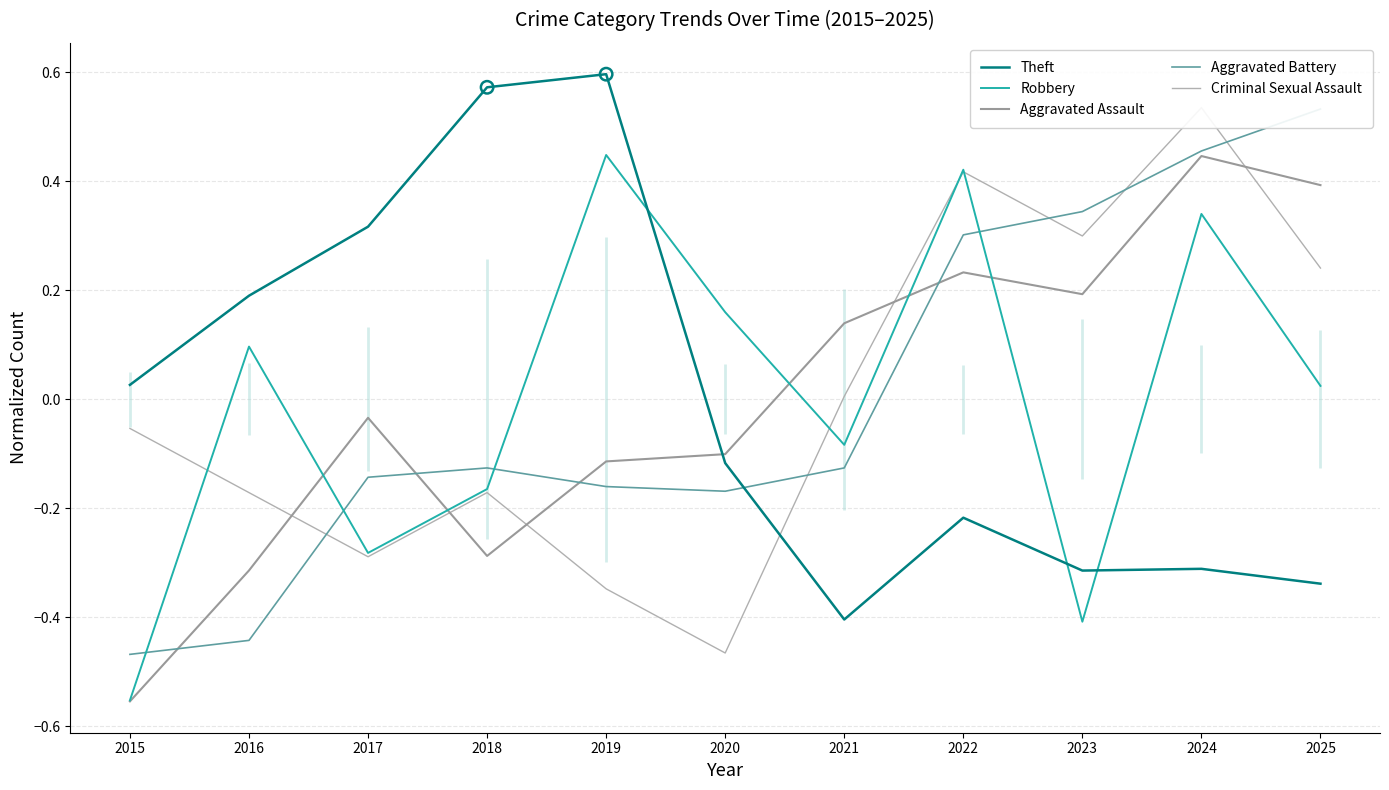

Which series reaches the minimum Y coordinate?

Aggravated Assault